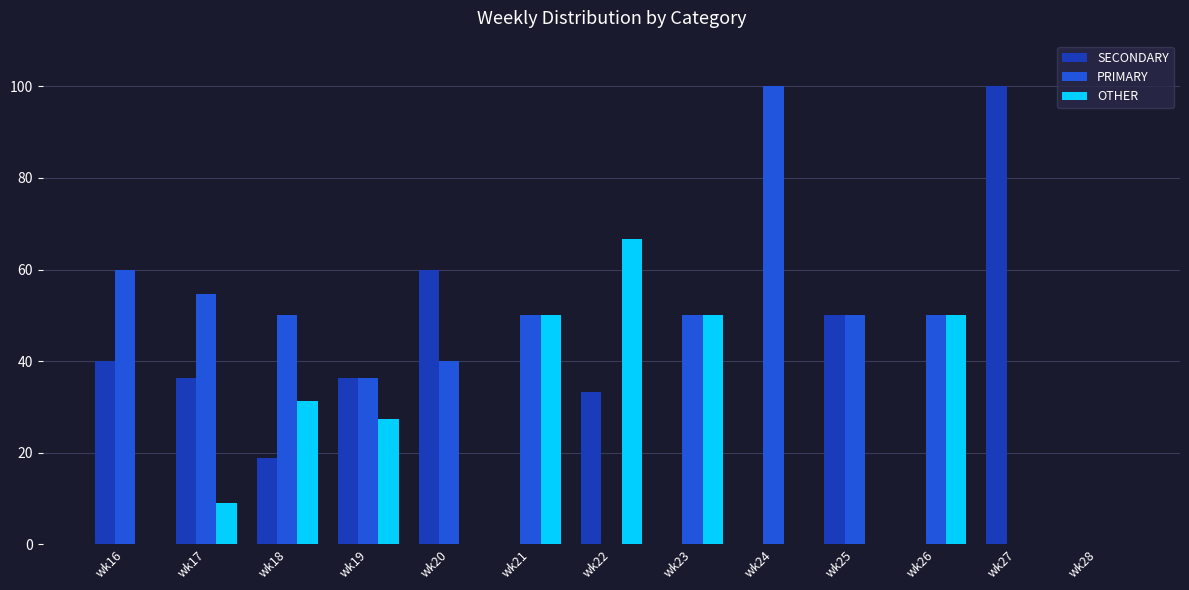

What are all the series names shown in the legend?

SECONDARY, PRIMARY, OTHER